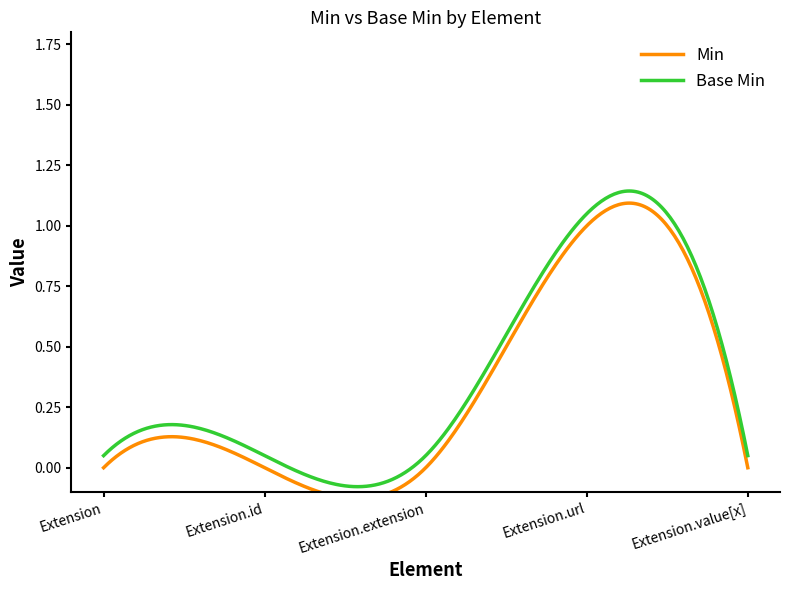

Is it true that Min equals 0 at Extension.value[x]?

False